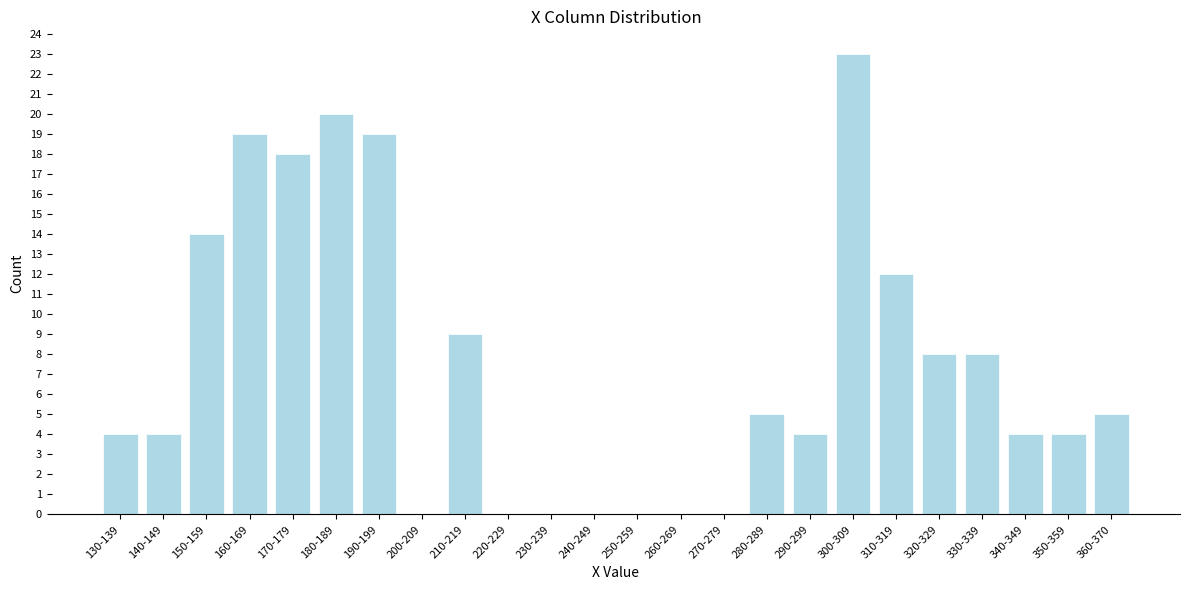

Reading left to right, transcribe all the data shown in this chart.

130-139=4	140-149=4	150-159=14	160-169=19	170-179=18	180-189=20	190-199=19	200-209=0	210-219=9	220-229=0	230-239=0	240-249=0	250-259=0	260-269=0	270-279=0	280-289=5	290-299=4	300-309=23	310-319=12	320-329=8	330-339=8	340-349=4	350-359=4	360-370=5